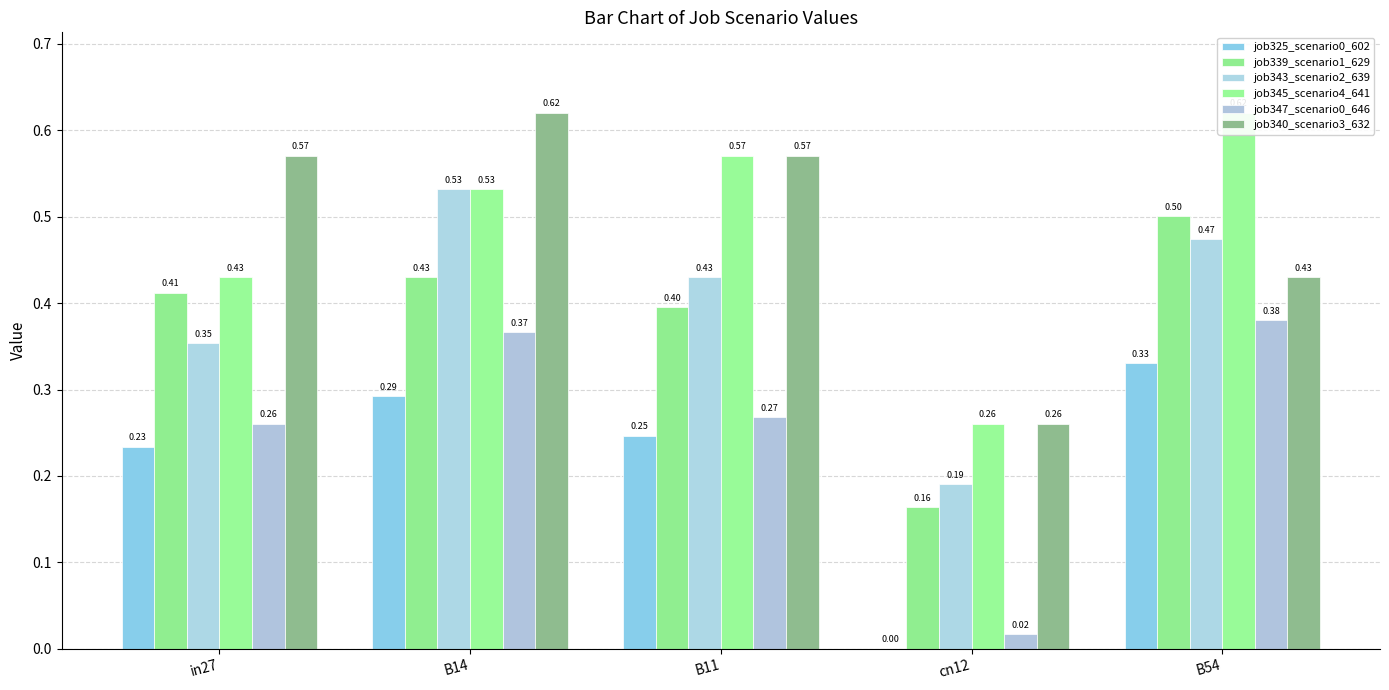

What are all the series names shown in the legend?

job325_scenario0_602, job339_scenario1_629, job343_scenario2_639, job345_scenario4_641, job347_scenario0_646, job340_scenario3_632